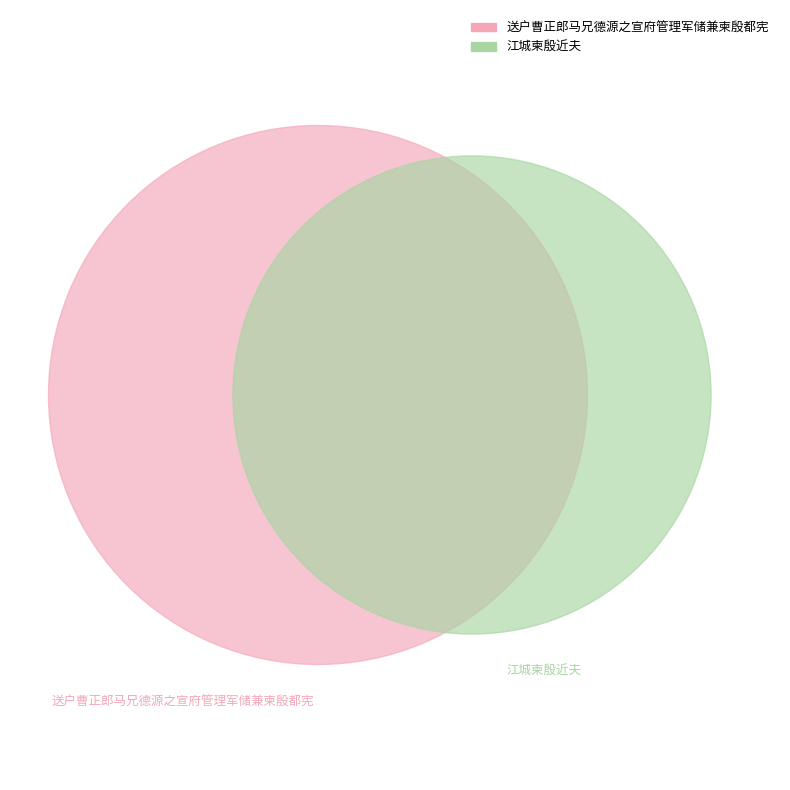

Combined, what portion of the pie is 江城柬殷近夫 and 送户曹正郎马兄德源之宣府管理军储兼柬殷都宪?

100.0%